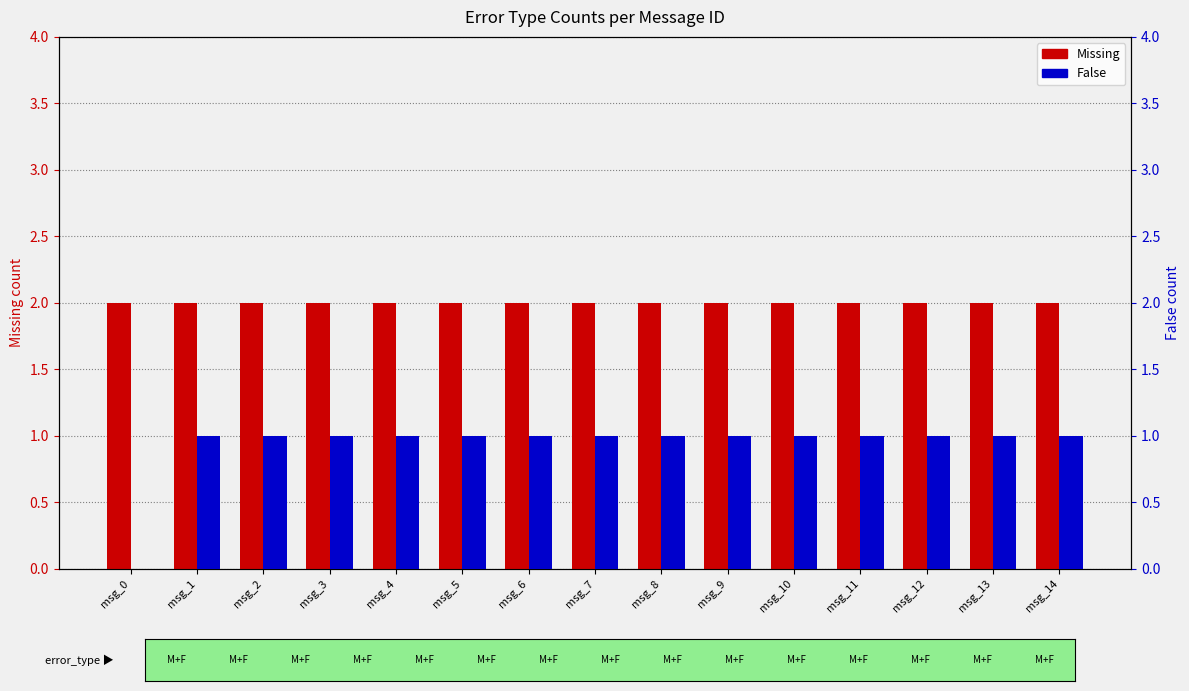

True or false: False has a value of 1 at msg_11.

True